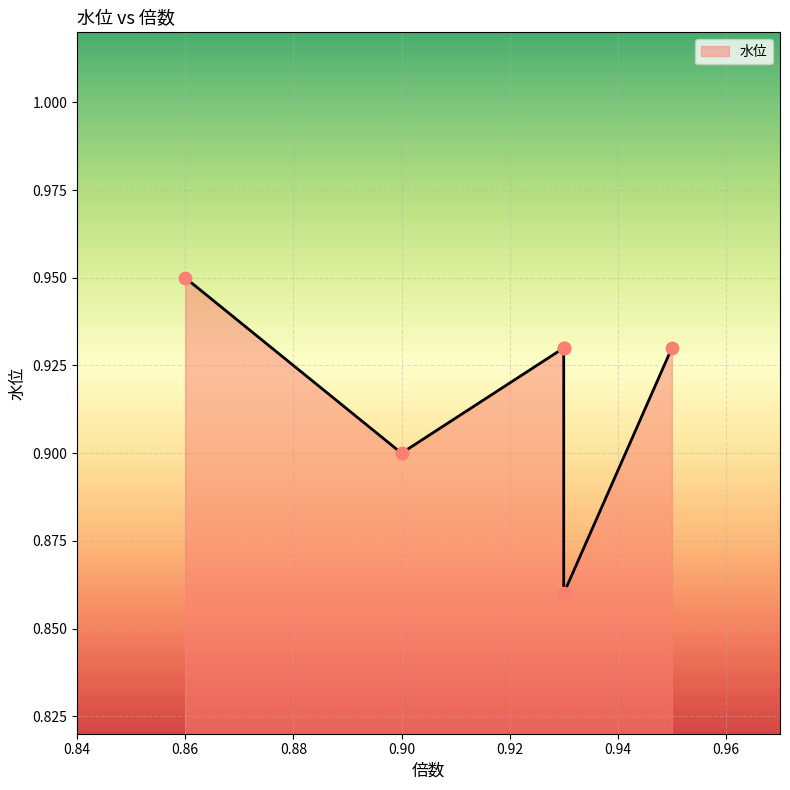

Which has a higher value, 1 or 1?

1